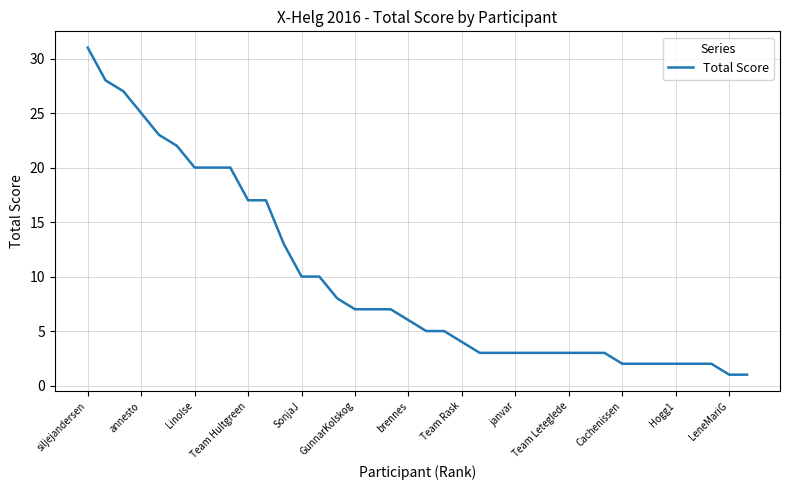

How many lines are shown in the chart?

1